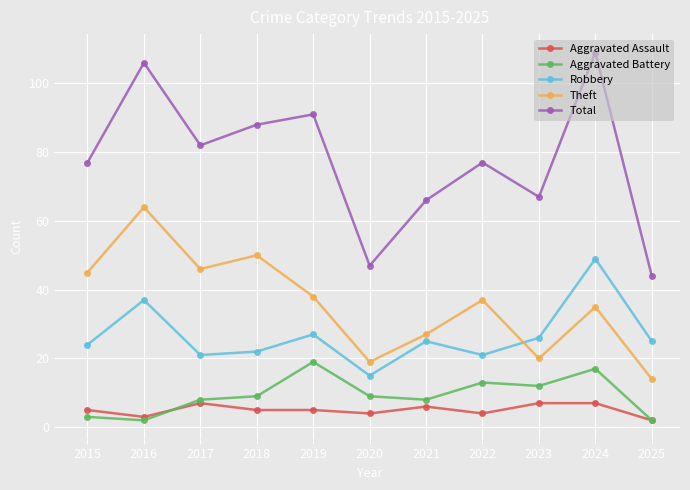

What is the average value of the Aggravated Battery series?

9